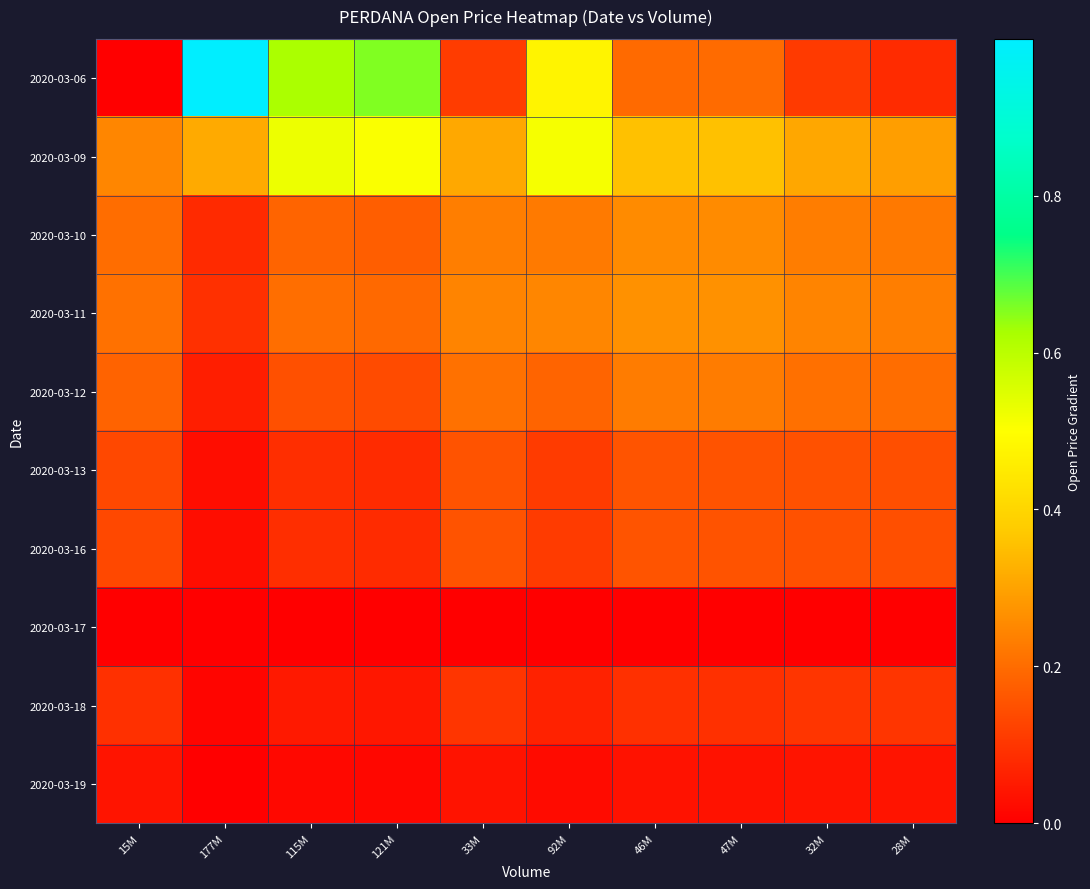

What is the spread (max minus min) of values at 121M?

0.7